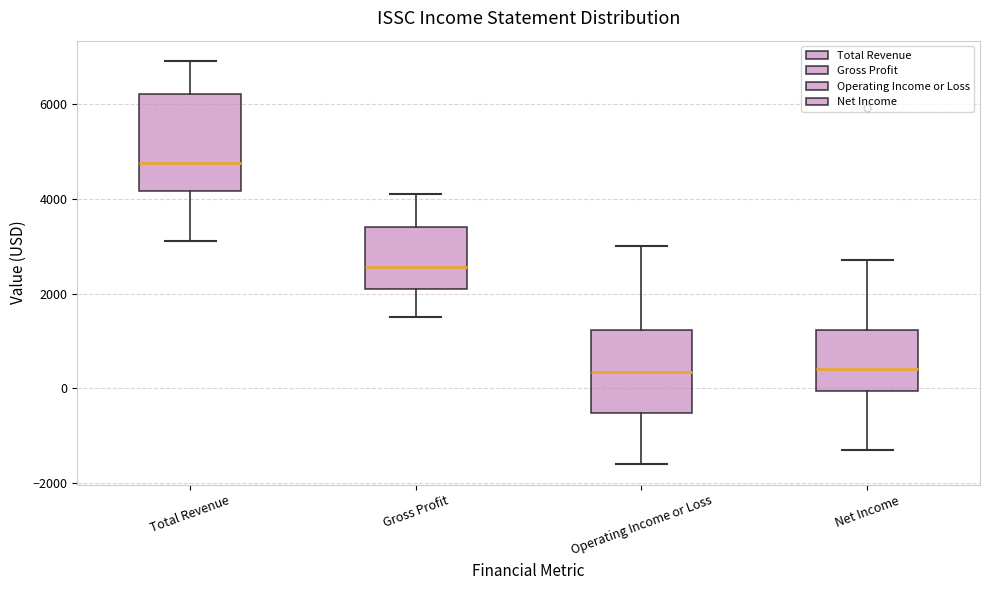

Where is the upper edge of the box for Operating Income or Loss on the y-axis? The values are not printed on the chart, so give them approximately, as read against the axis.

1200